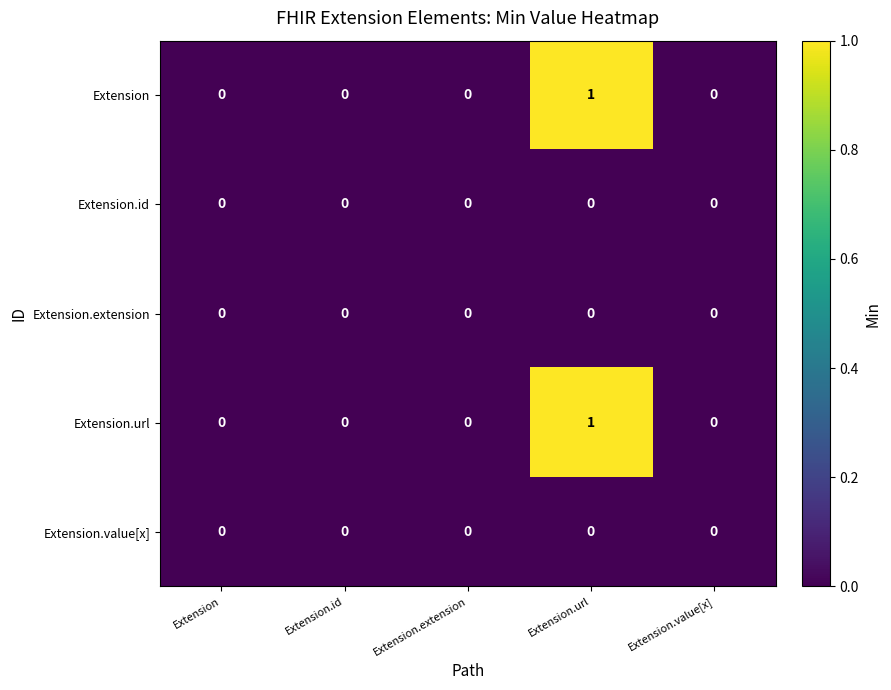

At which category is the sum across all series the highest?

Extension.url